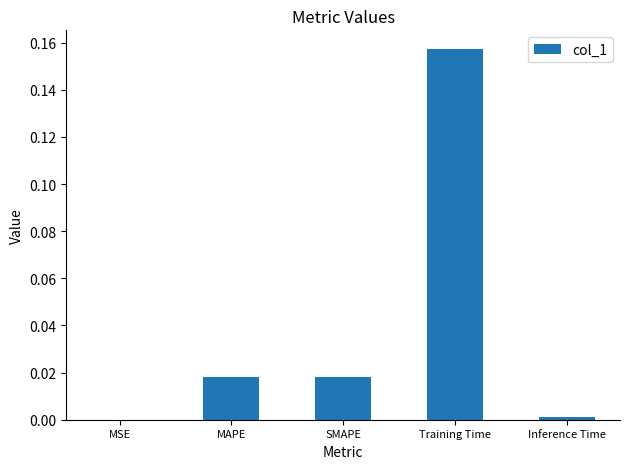

The value at MSE is 0.0. True or false?

True